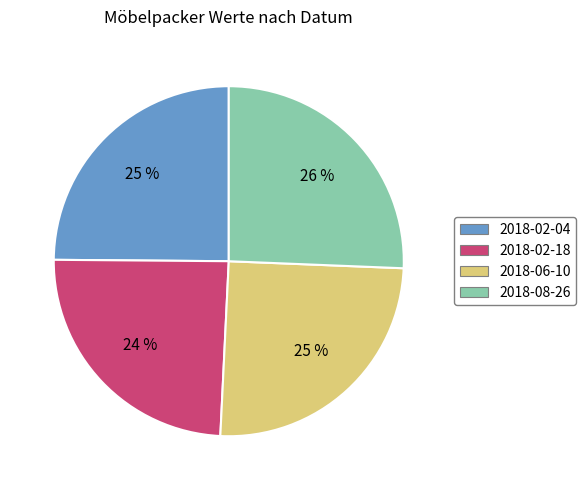

Do 2018-08-26 and 2018-02-04 together represent more than half of the pie?

Yes